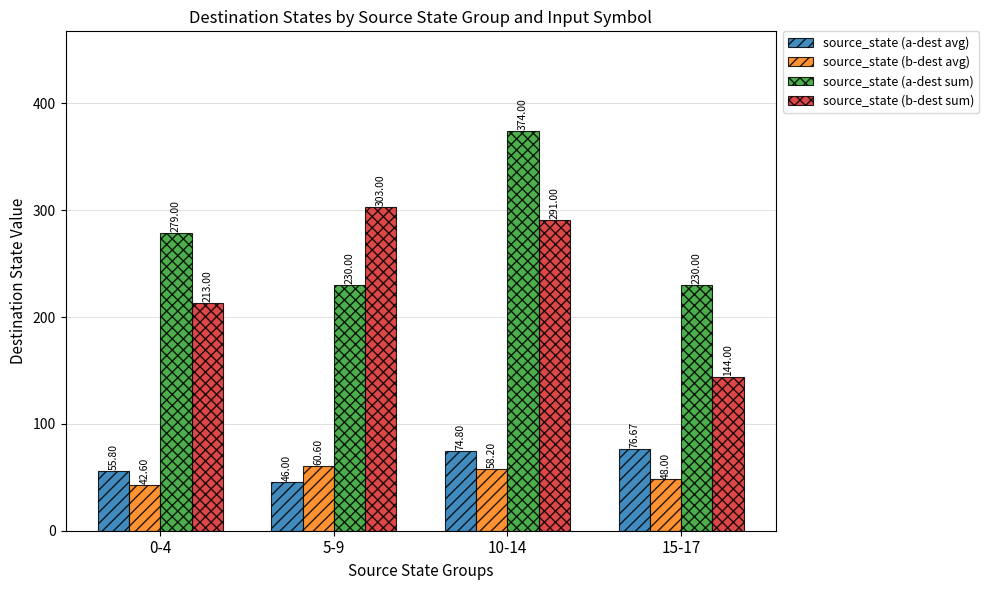

Reading left to right, list all the values displayed in this chart.

source_state (a-dest avg): 55.8	46.0	74.8	76.7
source_state (b-dest avg): 42.6	60.6	58.2	48.0
source_state (a-dest sum): 279.0	230.0	374.0	230.0
source_state (b-dest sum): 213.0	303.0	291.0	144.0